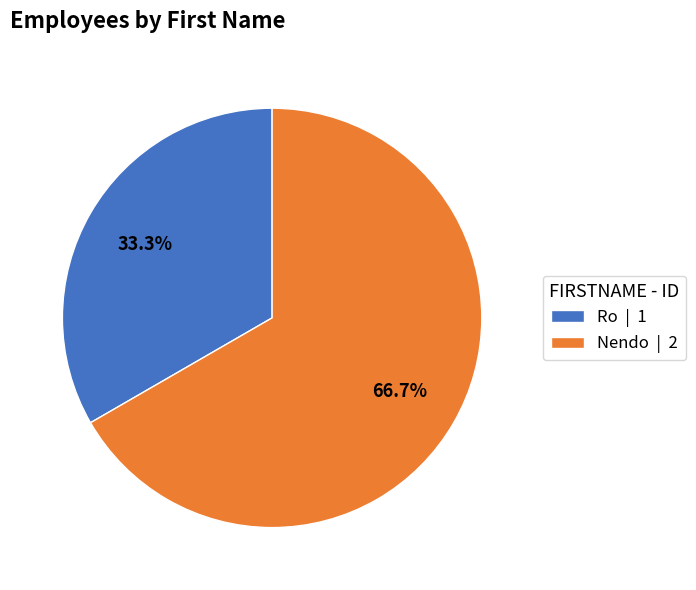

What percentage is the Nendo slice, to the nearest percent?

67%